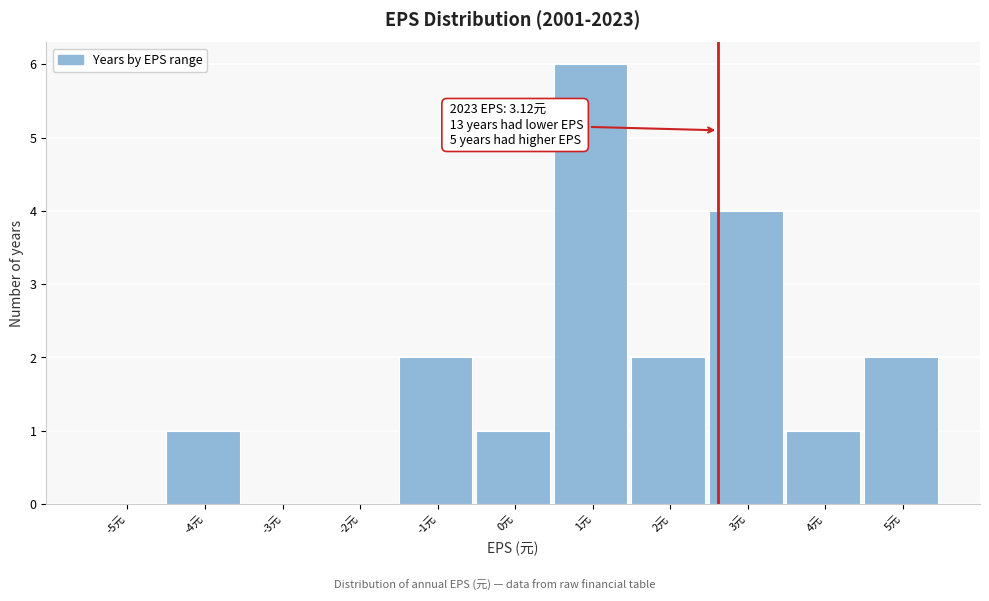

Reading left to right, list all the values displayed in this chart.

-5元=0	-4元=1	-3元=0	-2元=0	-1元=2	0元=1	1元=6	2元=2	3元=4	4元=1	5元=2